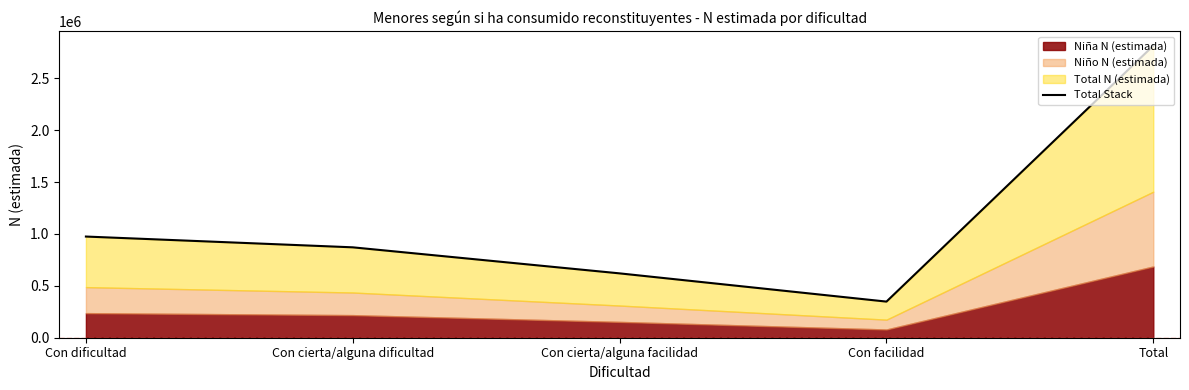

List the labels in order of value, largest first.

Total, Con dificultad, Con cierta/alguna dificultad, Con cierta/alguna facilidad, Con facilidad